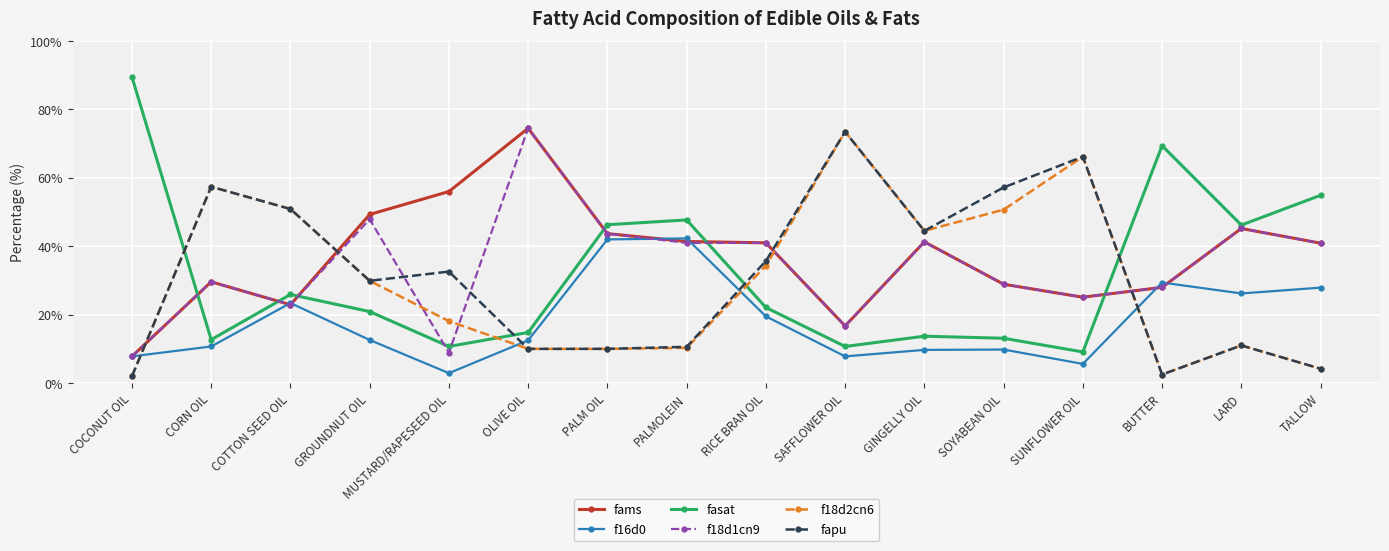

What is the difference between the fapu values at BUTTER and SUNFLOWER OIL?

63.7